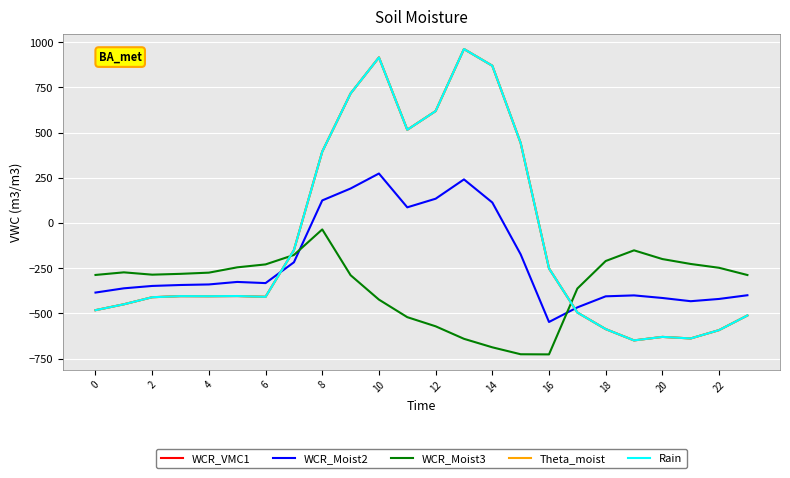

List the series in order of their peak value, lowest first.

WCR_Moist3, WCR_Moist2, WCR_VMC1, Theta_moist, Rain